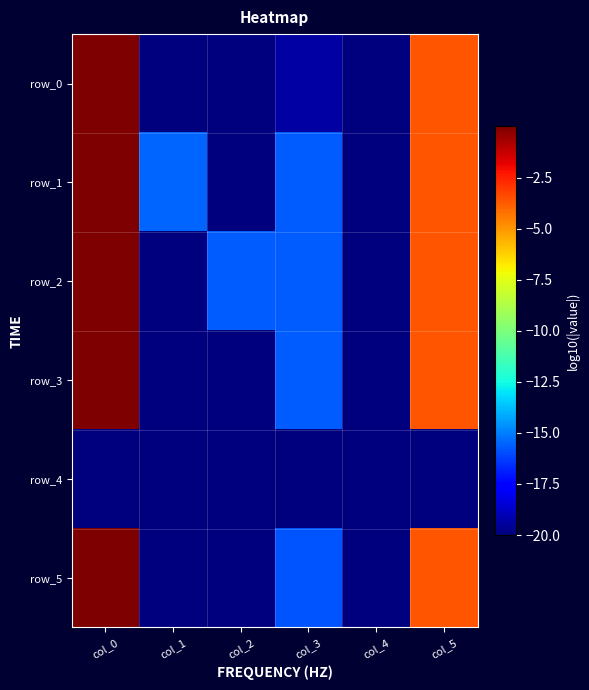

Reading left to right, extract all data points from this chart.

row_0: -0.0	-20.0	-20.0	-19.3	-20.0	-3.6
row_1: -0.0	-15.5	-20.0	-15.7	-20.0	-3.6
row_2: -0.0	-20.0	-15.7	-15.7	-20.0	-3.6
row_3: -0.0	-20.0	-20.0	-15.7	-20.0	-3.6
row_4: -20.0	-20.0	-20.0	-20.0	-20.0	-20.0
row_5: -0.0	-20.0	-20.0	-15.8	-20.0	-3.6